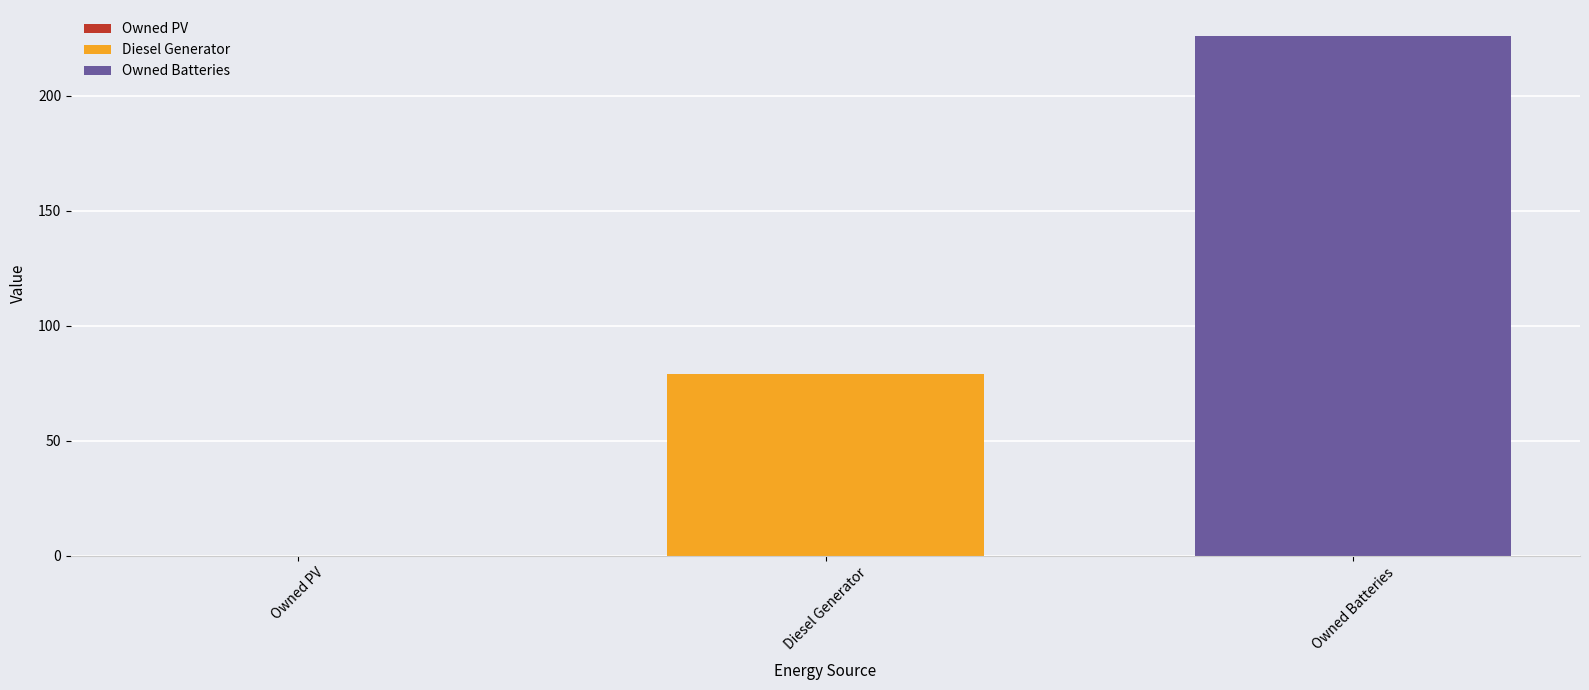

Approximately how many times larger is the value at Diesel Generator compared to Owned Batteries?

0.3